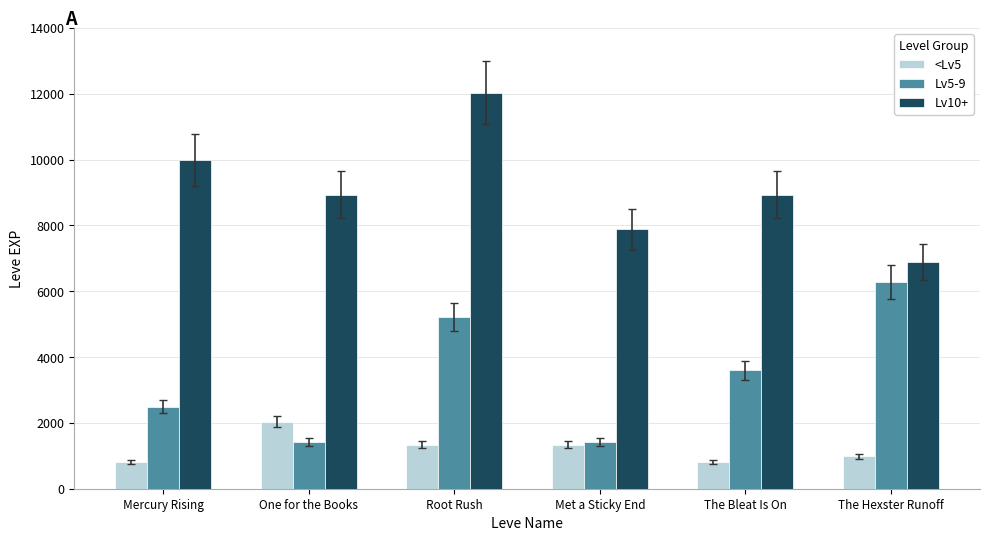

The Lv10+ series shows 11686 at Met a Sticky End. True or false?

False